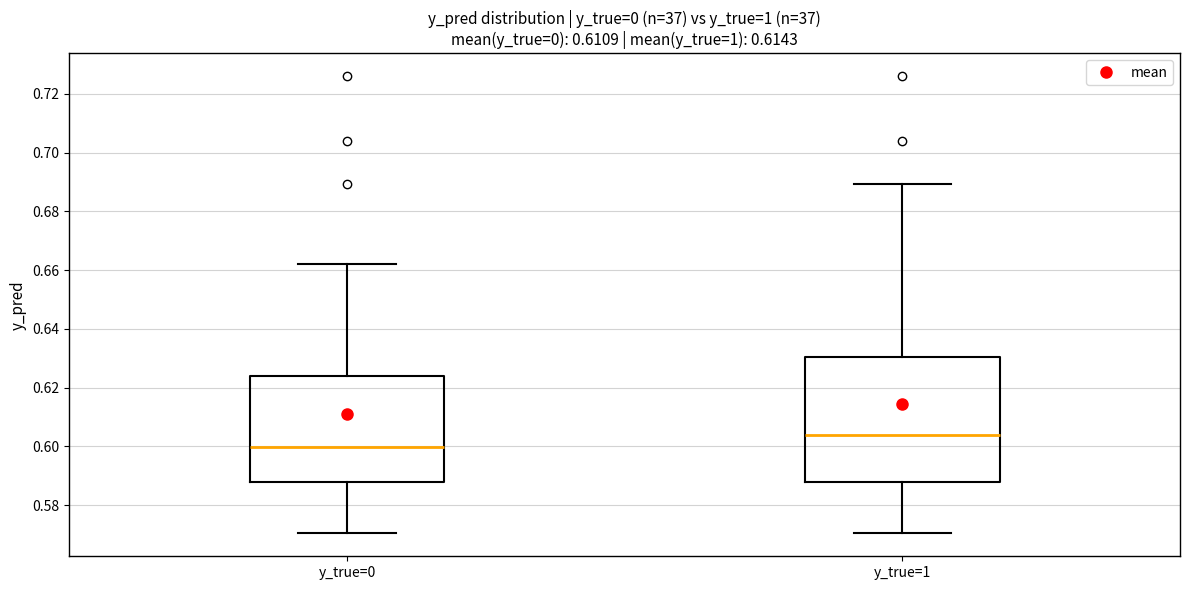

Which box's median line is the lowest?

y_true=0